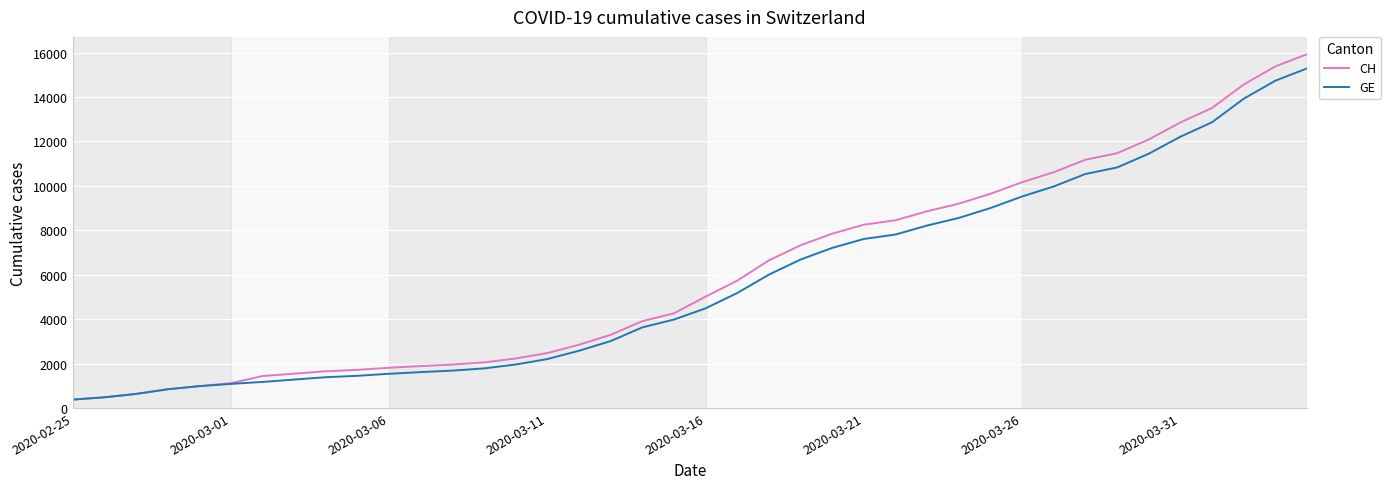

What is the smallest value displayed?

375